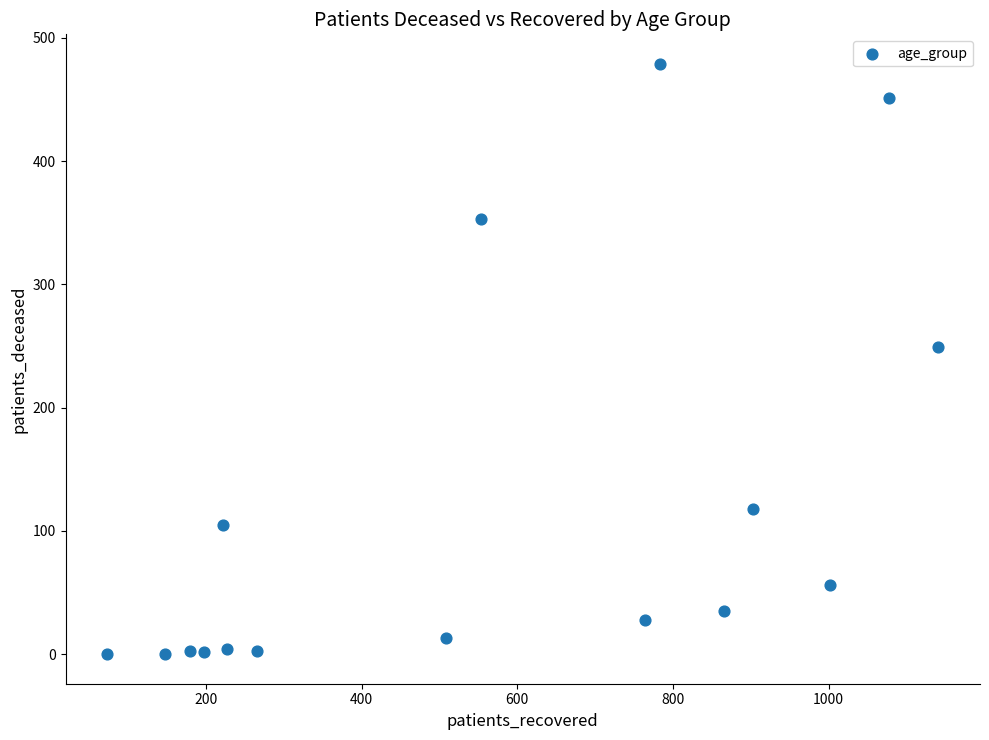

What is the range of Y values (max minus min)?

479